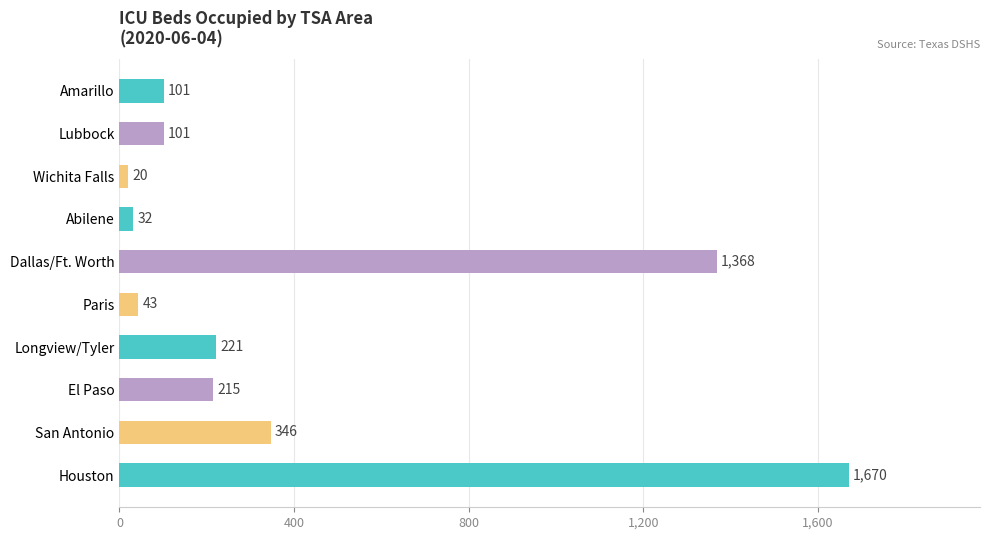

Which category has the highest value across all series?

Houston